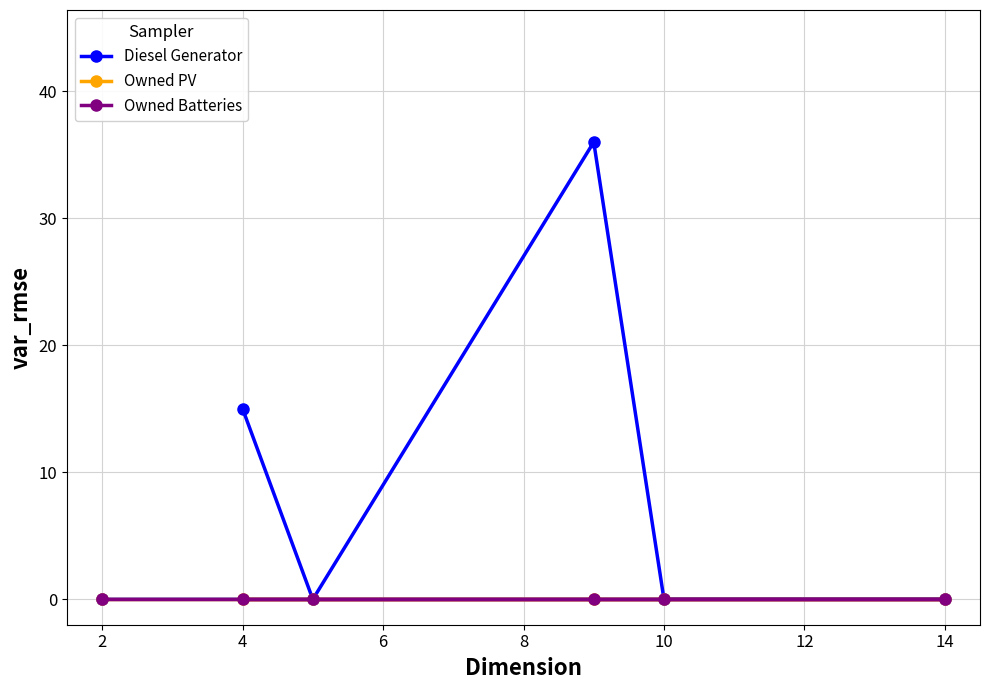

Is the value of Owned Batteries at 4 greater than the value of Diesel Generator at 10?

No